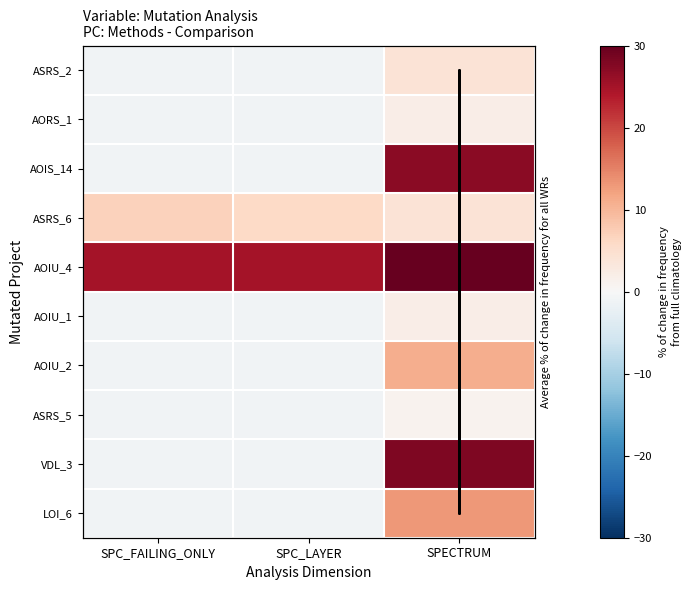

What is the difference between the maximum and second lowest values in the Weight.ElevatorSystem.Elevator.ASRS_6 series?

1